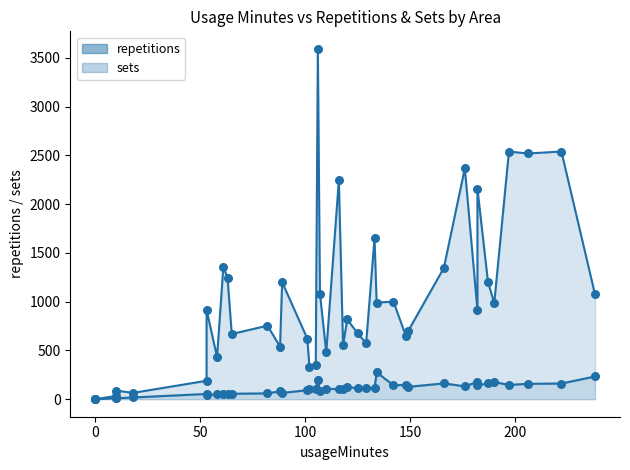

Is the value of sets at 13 greater than the value of usageMinutes at 0?

No